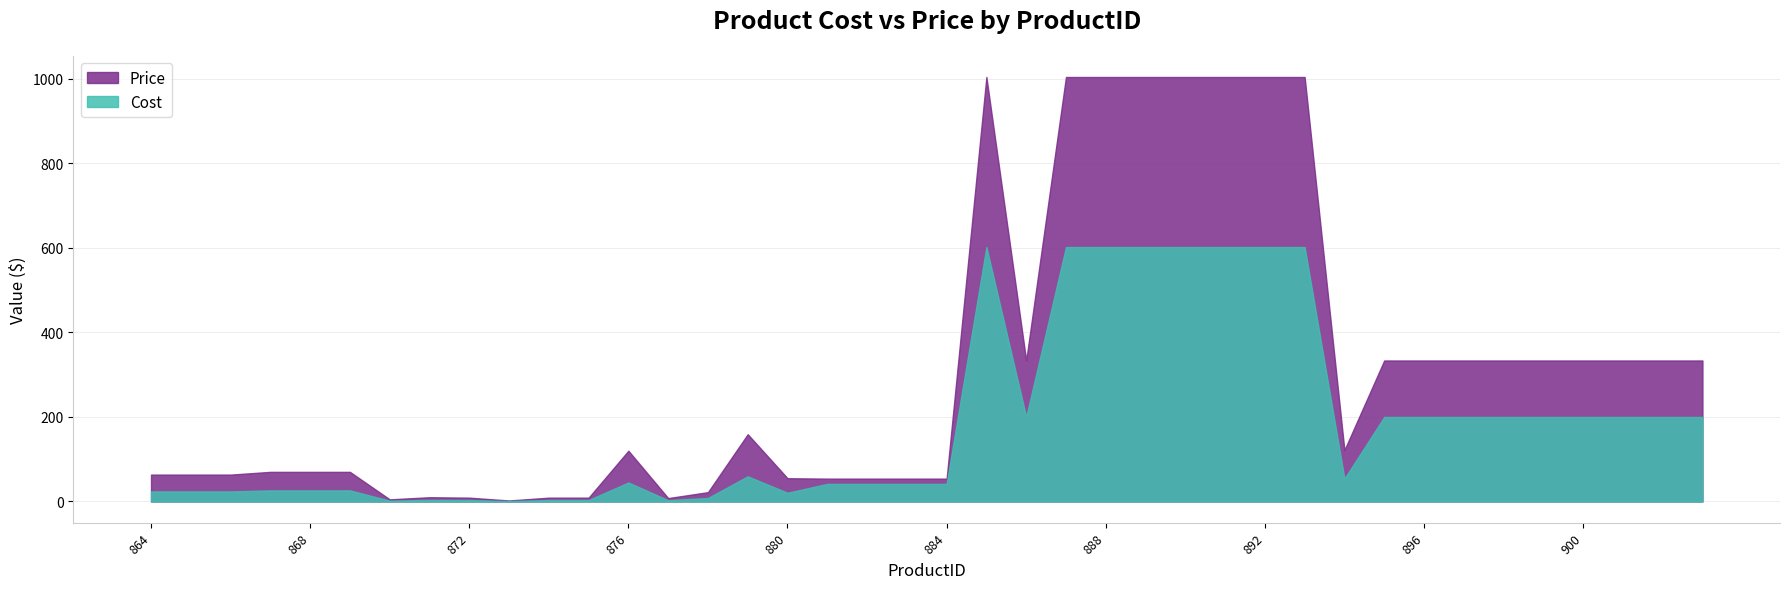

Reading left to right, transcribe all the data shown in this chart.

Cost: 23.8	23.8	23.8	26.2	26.2	26.2	1.9	3.7	3.4	0.9	3.4	3.4	44.9	3.0	8.2	59.5	20.6	41.6	41.6	41.6	41.6	601.7	199.8	601.7	601.7	601.7	601.7	601.7	601.7	601.7	53.9	199.8	199.8	199.8	199.8	199.8	199.8	199.8	199.8	199.8
Price: 63.5	63.5	63.5	70.0	70.0	70.0	5.0	10.0	9.0	2.3	9.0	9.0	120.0	8.0	22.0	159.0	55.0	54.0	54.0	54.0	54.0	1003.9	333.4	1003.9	1003.9	1003.9	1003.9	1003.9	1003.9	1003.9	121.5	333.4	333.4	333.4	333.4	333.4	333.4	333.4	333.4	333.4